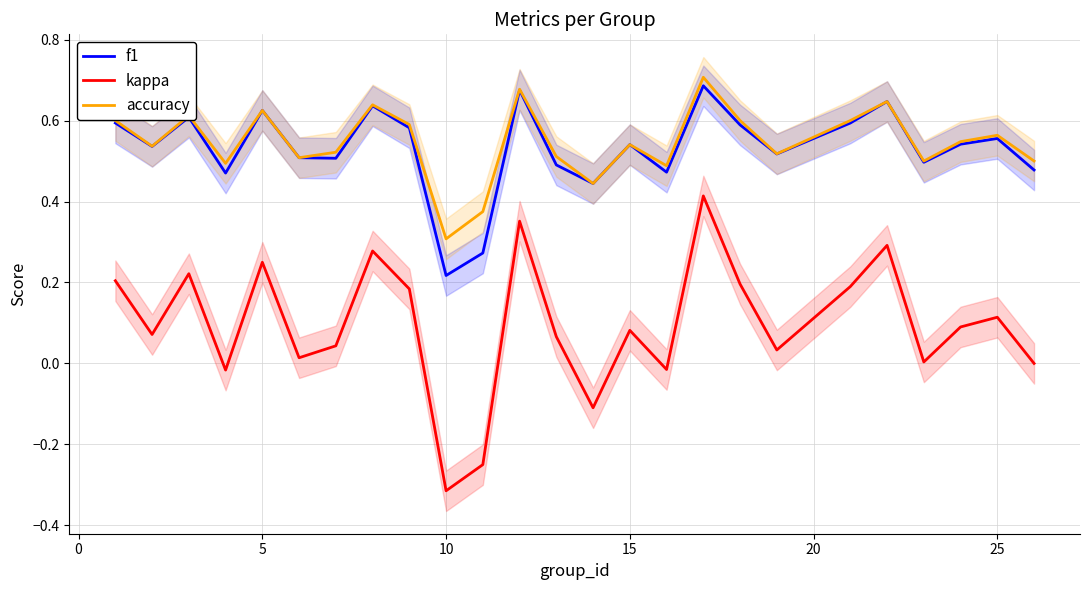

Count the number of categories in the chart.

25